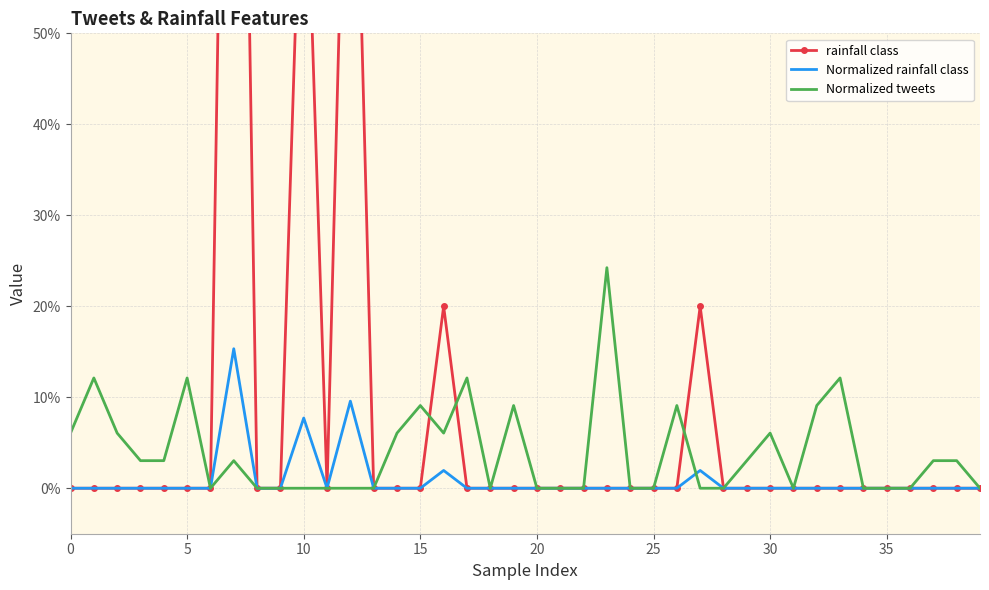

True or false: rainfall class and Normalized rainfall class intersect in this chart.

False